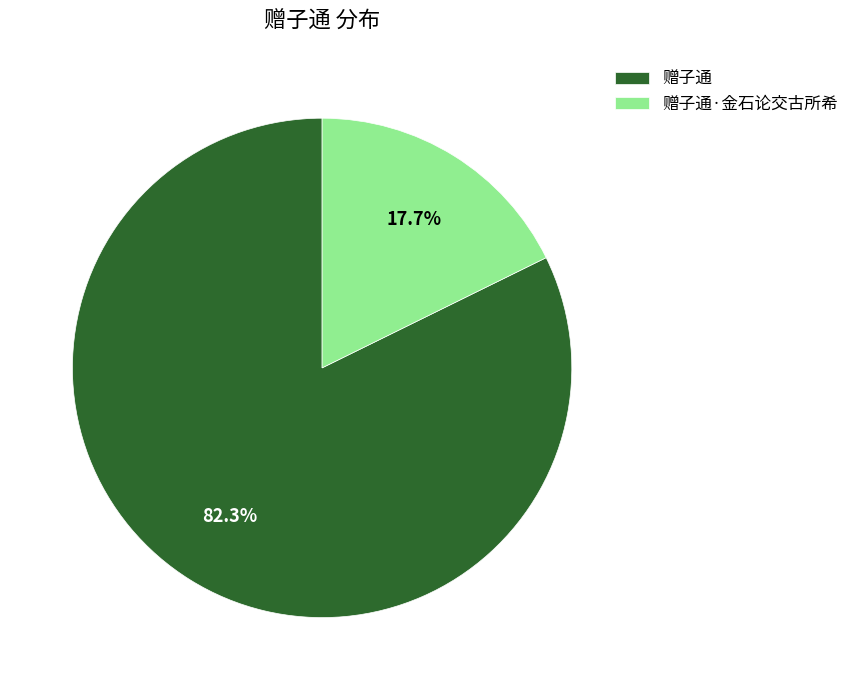

Which category has the biggest portion of the pie?

赠子通